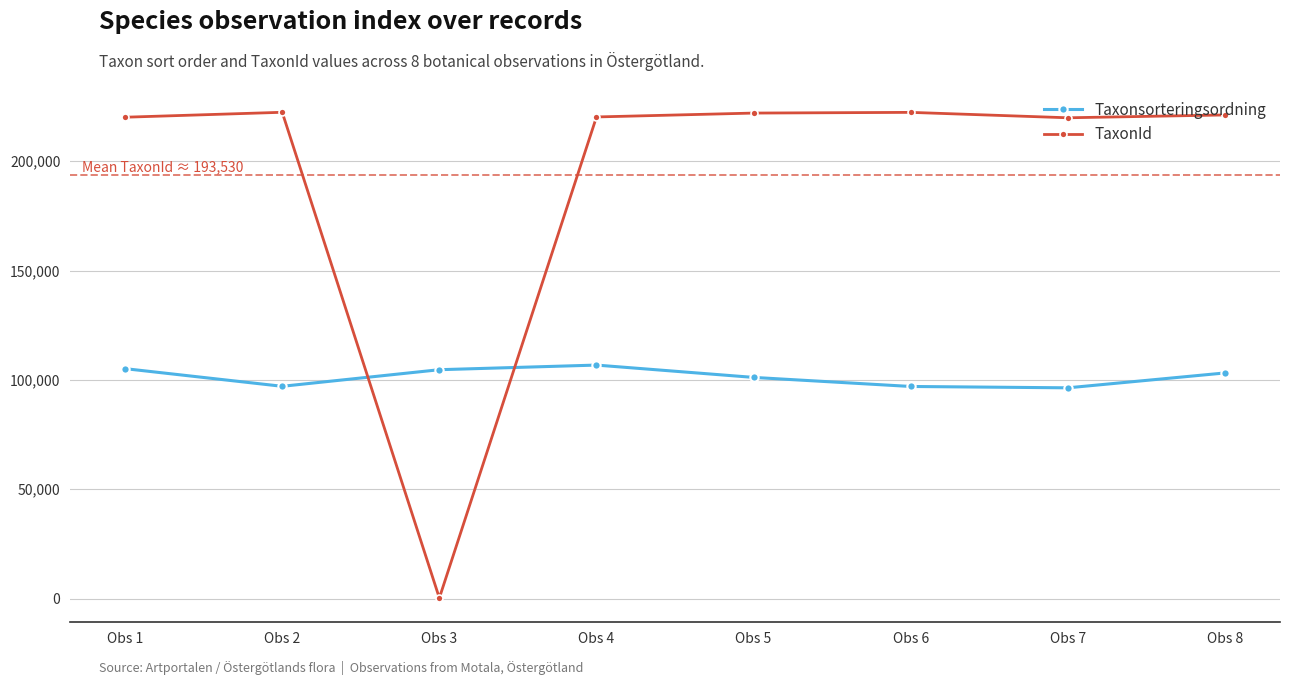

At which label is TaxonId closest to 111303?

Obs 7